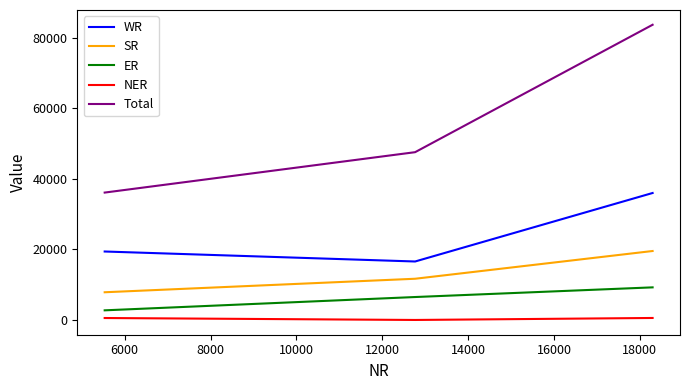

Which series has the largest range (max minus min)?

Total